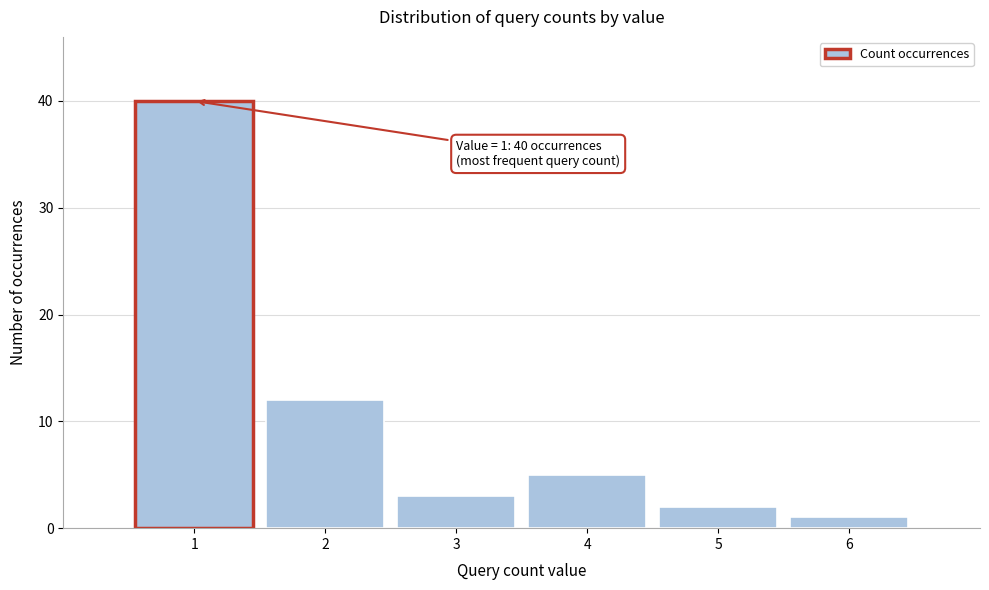

Reading left to right, extract all data points from this chart.

1=40	2=12	3=3	4=5	5=2	6=1